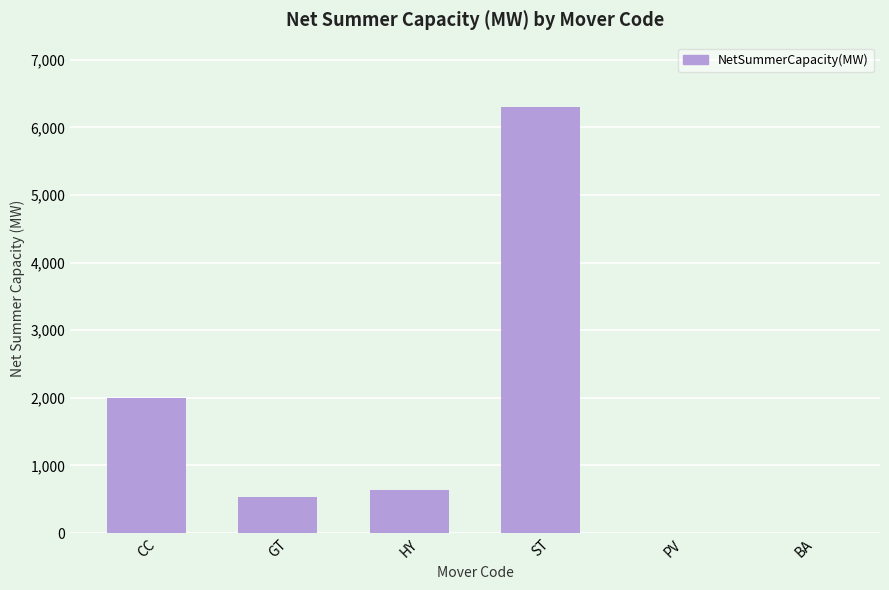

Is it true that the value at HY is 368.7?

False